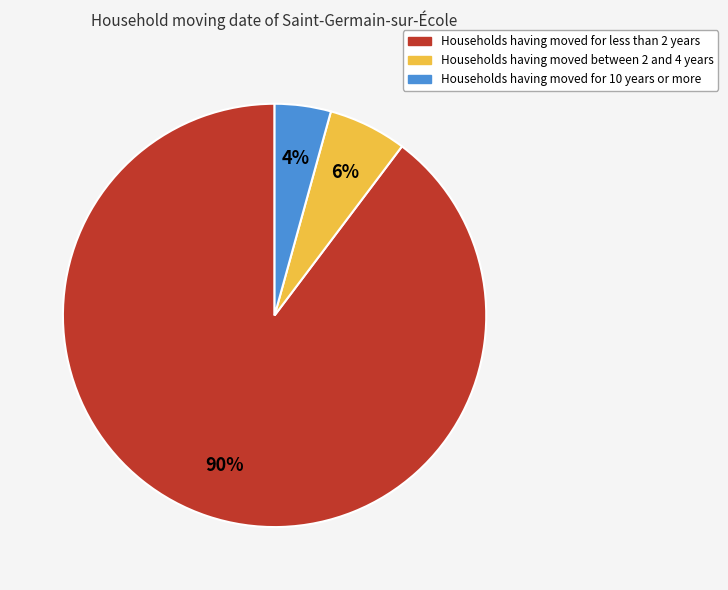

Does any single category account for the majority?

Yes